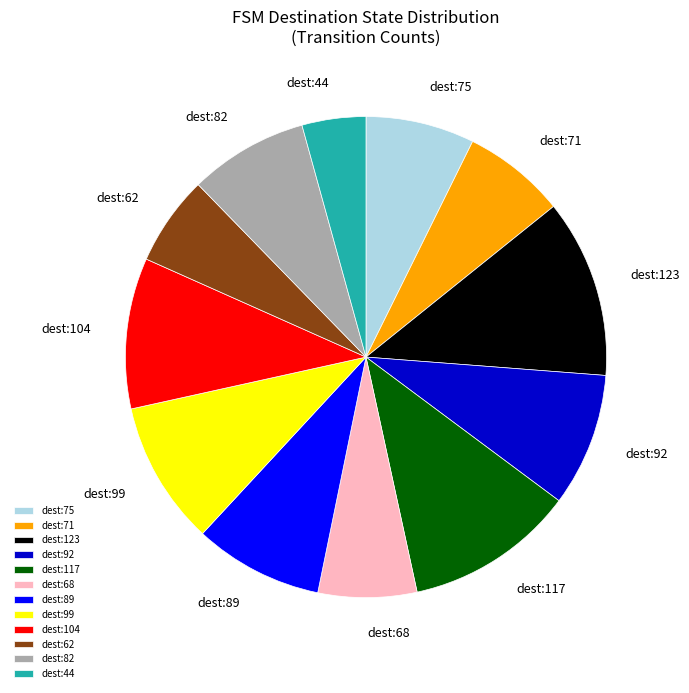

How many slices are in this pie chart?

12